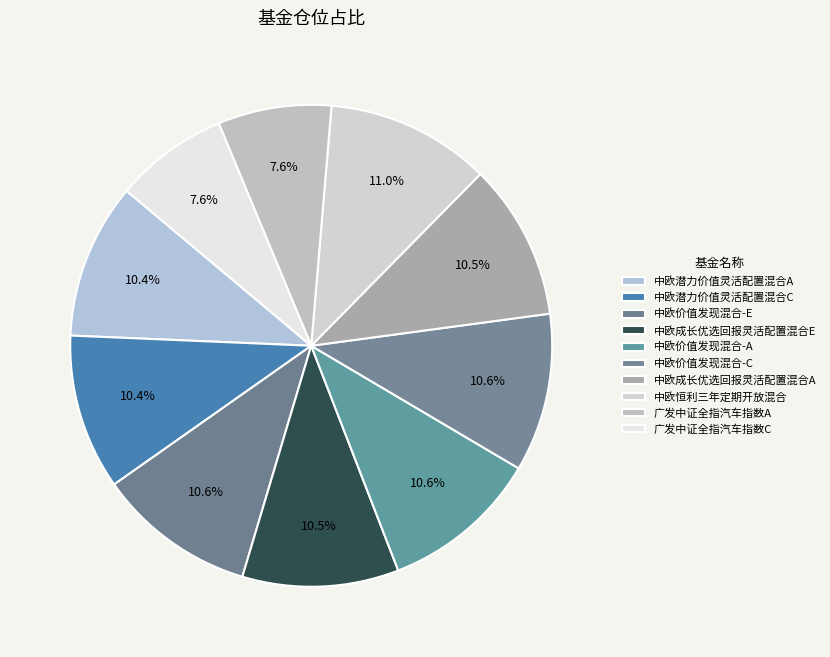

How many segments does this pie chart have?

10